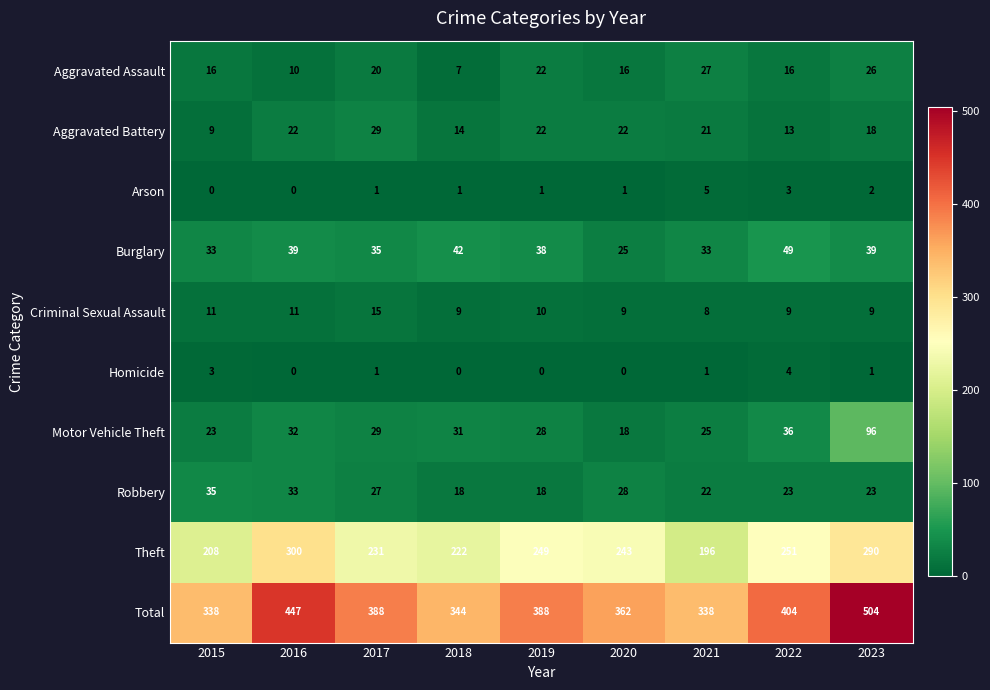

Rank the series at 2021 from highest to lowest value.

Total, Theft, Burglary, Aggravated Assault, Motor Vehicle Theft, Robbery, Aggravated Battery, Criminal Sexual Assault, Arson, Homicide